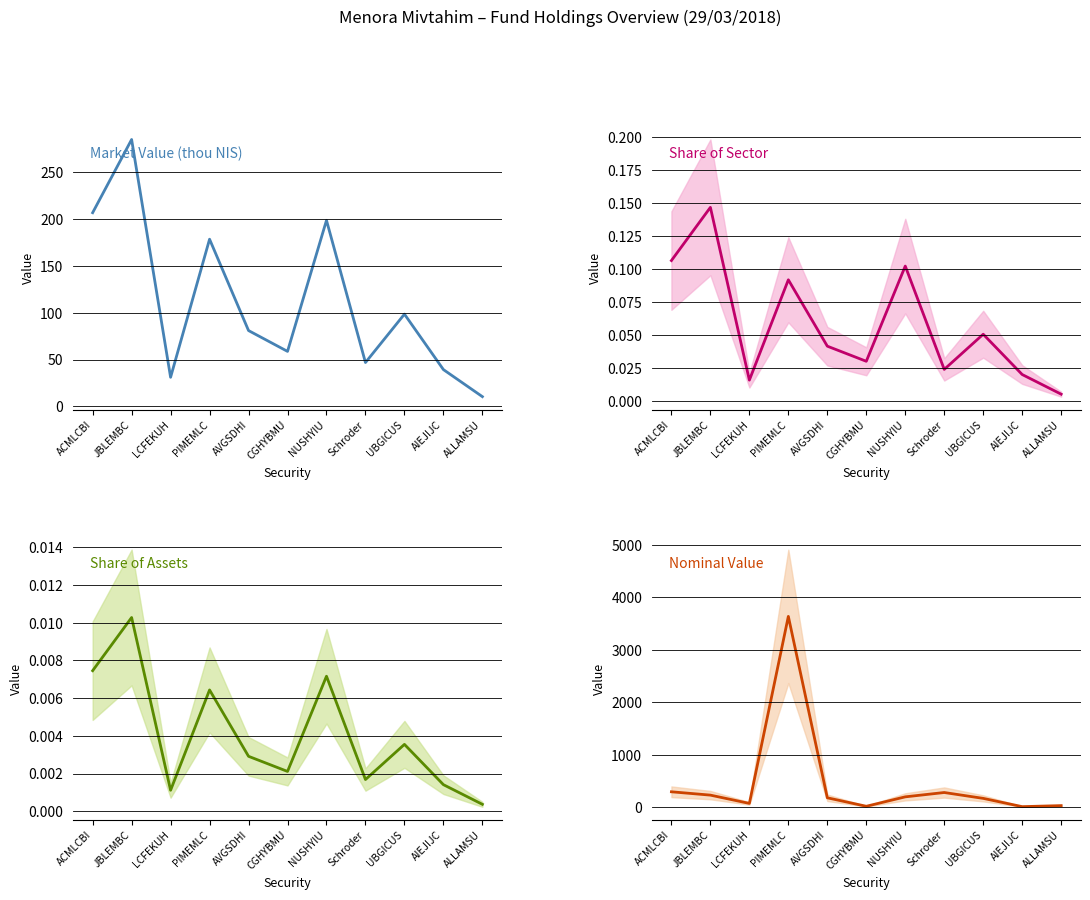

List the series in order of their peak value, highest first.

Nominal Value, Market Value (thou NIS), Share of Sector, Share of Assets